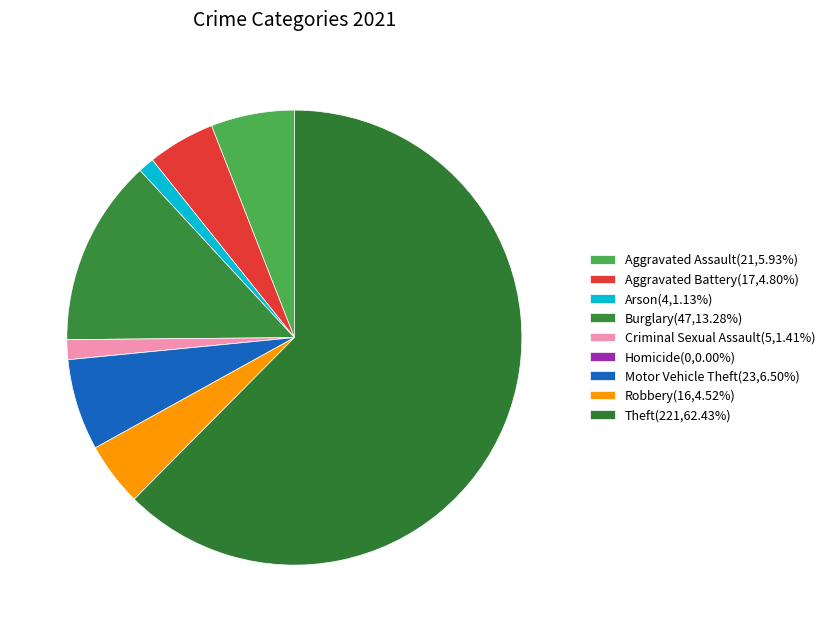

To the nearest percent, what percentage of the pie is Burglary?

13%